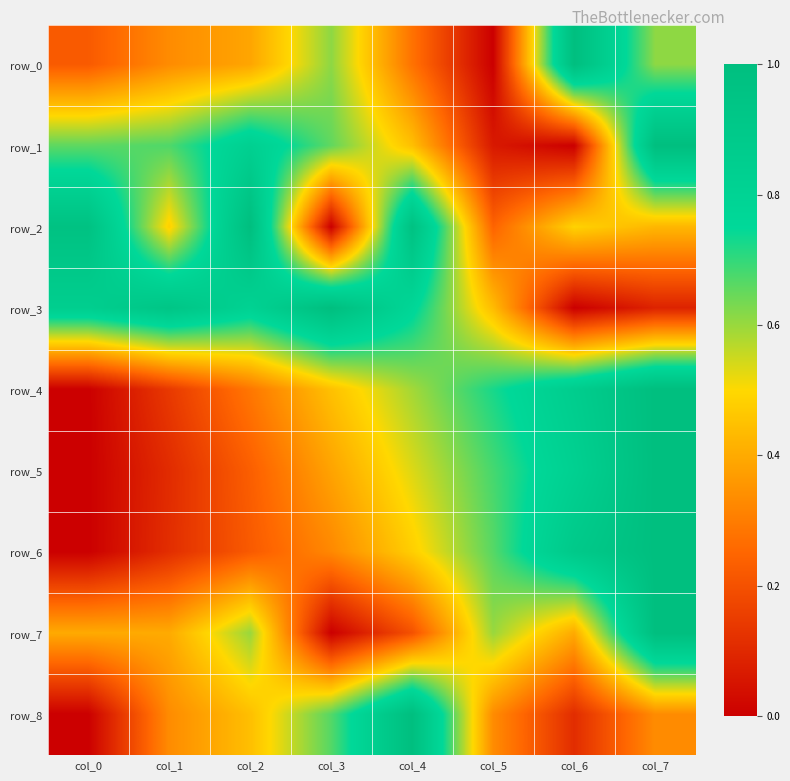

Which series has the largest total across all categories?

row_3